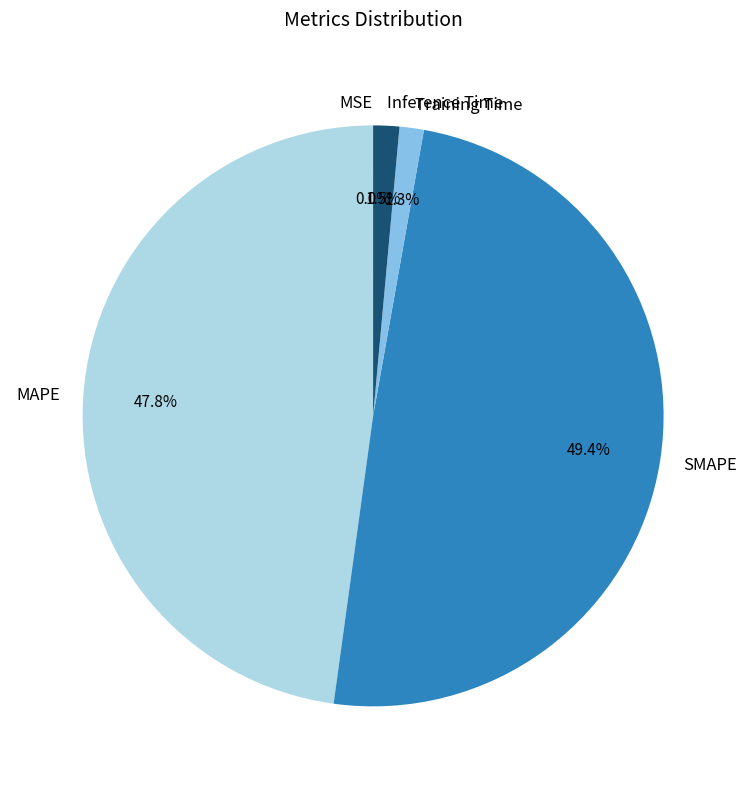

What is the largest slice in the pie chart?

SMAPE